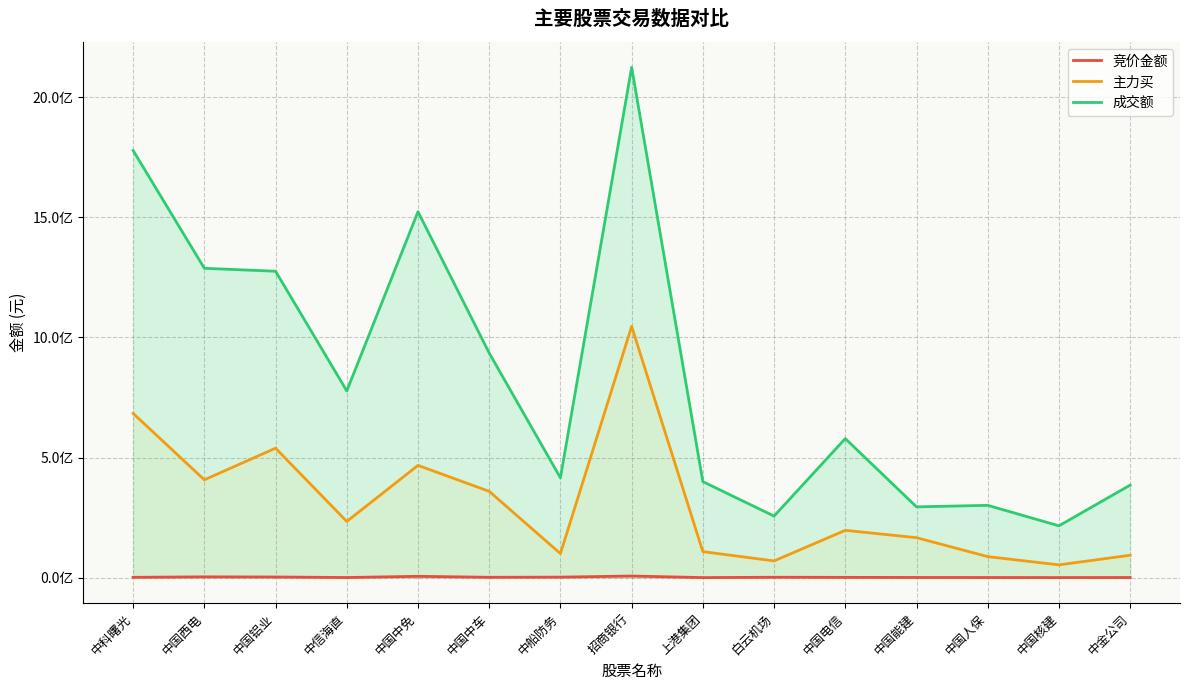

What is the difference between the maximum and second lowest values in the 成交额 series?

1867704970